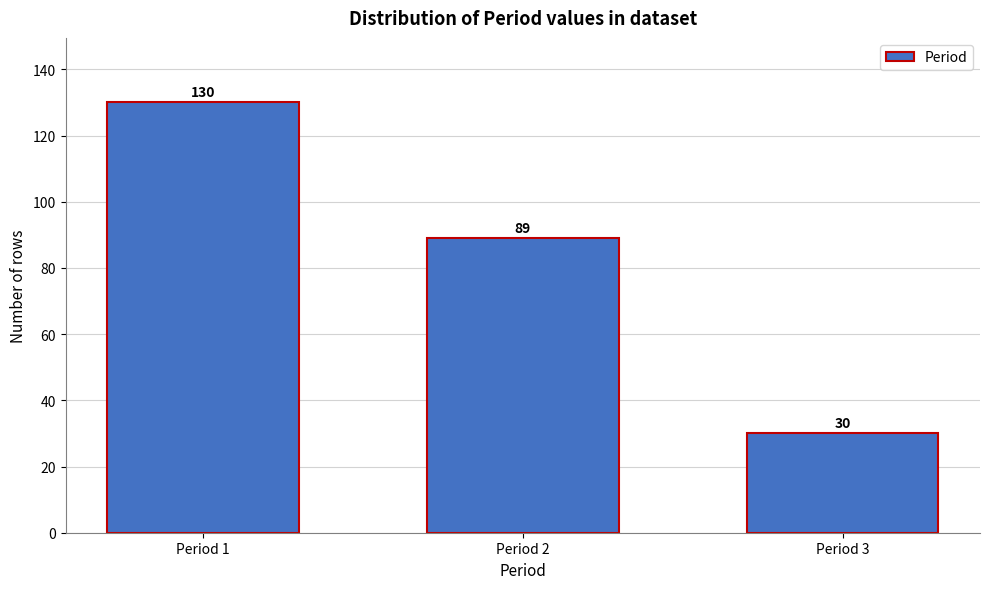

Reading left to right, what are all the values shown in this chart?

Period 1=130	Period 2=89	Period 3=30